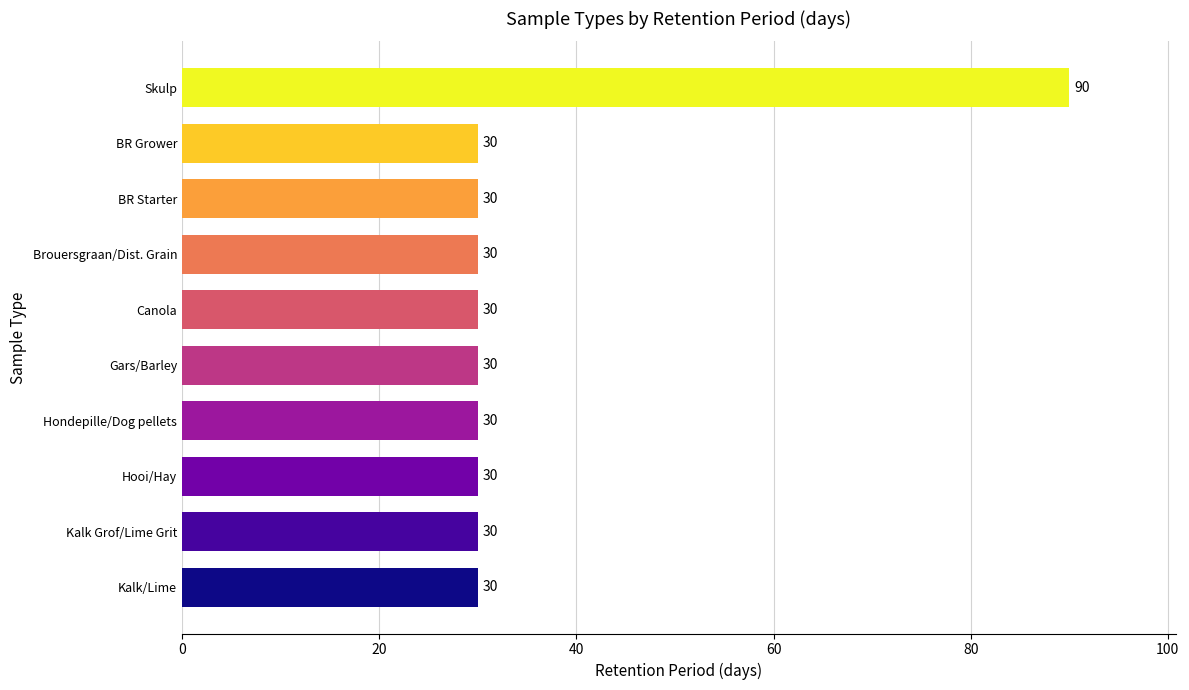

Reading bottom to top, extract all data points from this chart.

30	30	30	30	30	30	30	30	30	90